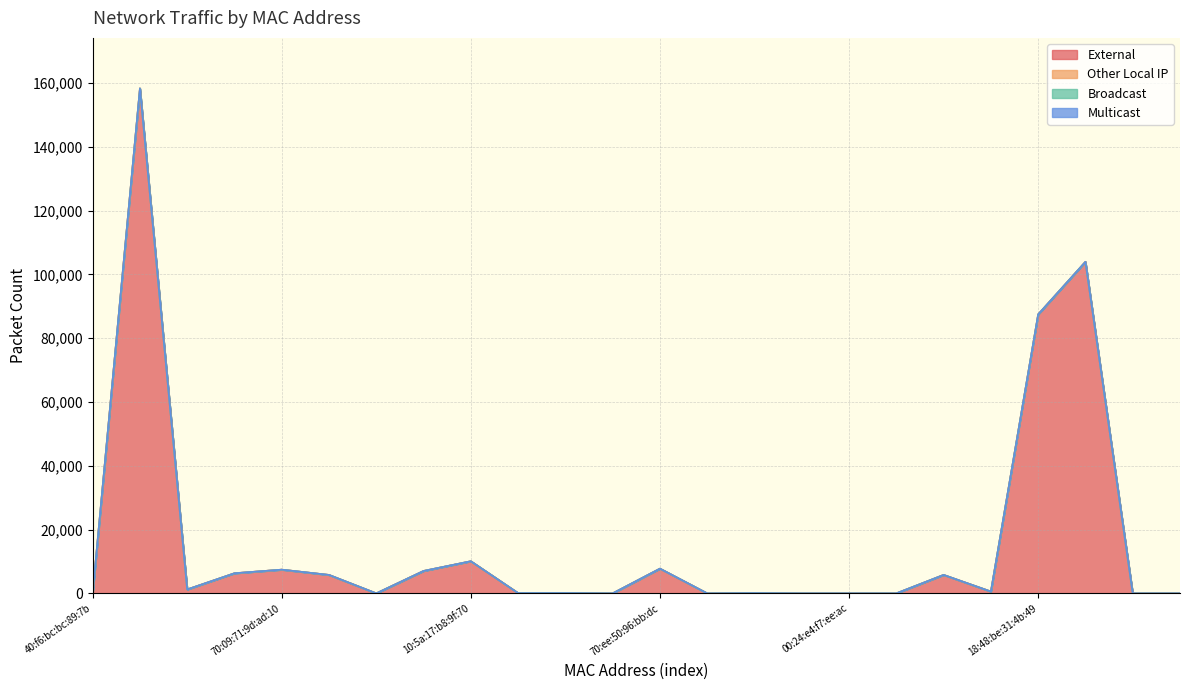

Between cc:a7:c1:6a:b5:78 and 70:3a:2d:4a:48:e2, which series saw the biggest shift?

External